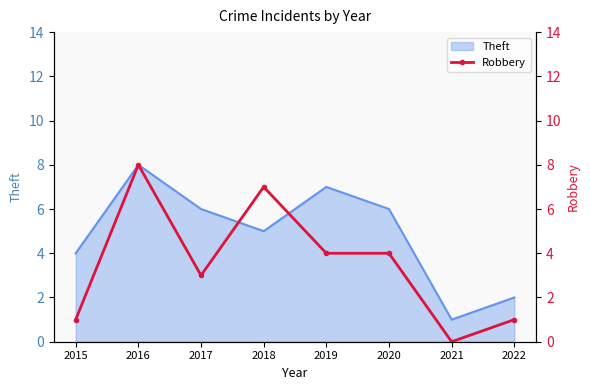

List the labels in order of value, largest first.

2016, 2018, 2019, 2020, 2017, 2015, 2022, 2021